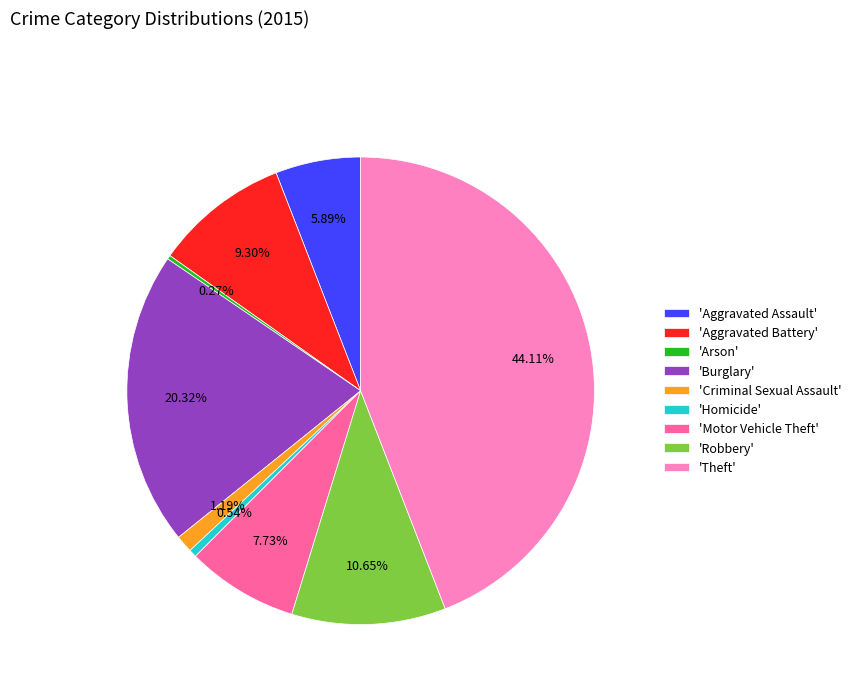

Combined, do 'Burglary' and 'Aggravated Assault' account for over 50%?

No